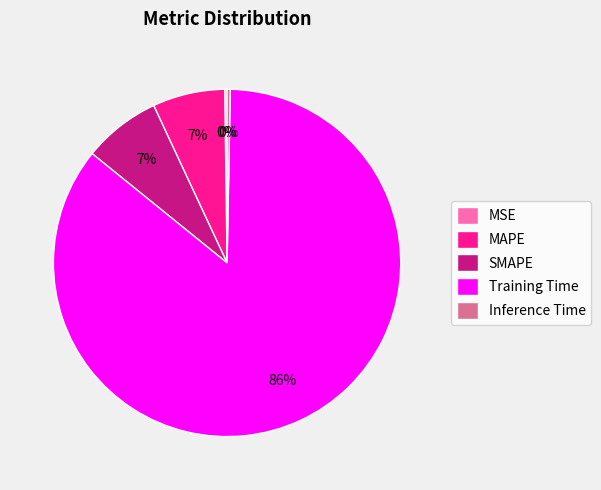

To the nearest percent, what portion does SMAPE represent?

7%